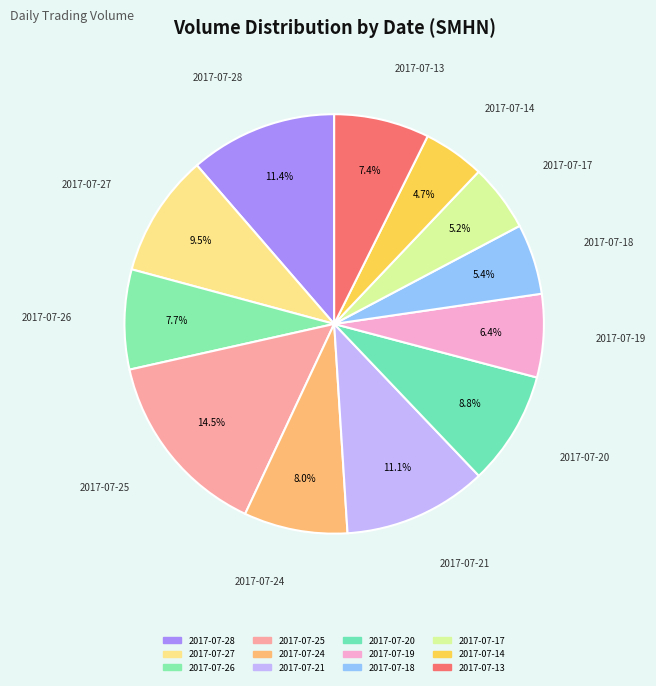

What is the largest slice in the pie chart?

2017-07-25